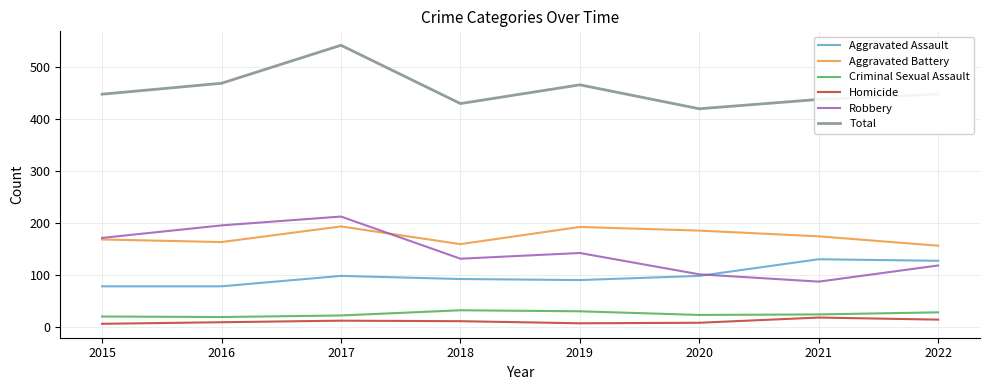

Rank the categories by Robbery value from highest to lowest.

2017, 2016, 2015, 2019, 2018, 2022, 2020, 2021